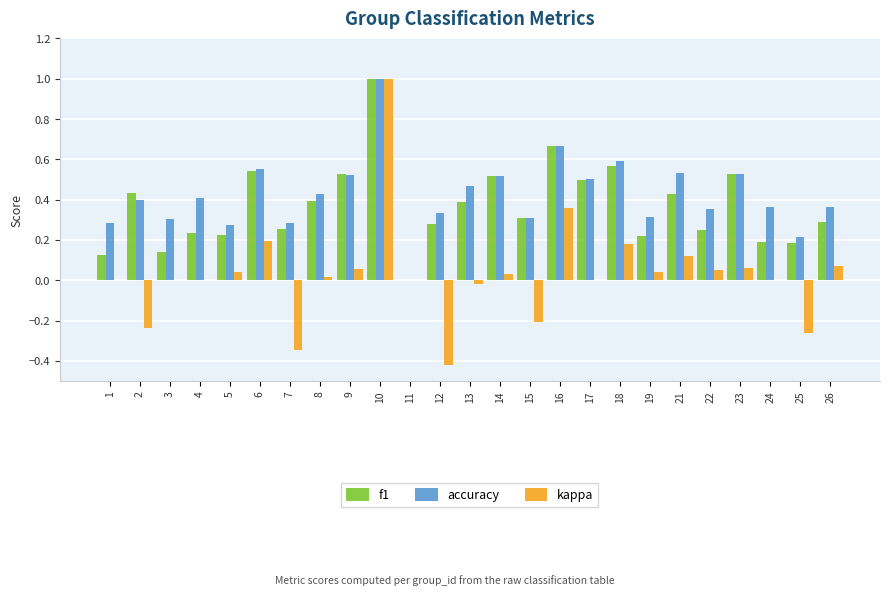

True or false: kappa has a value of 0.1 at 5.

False